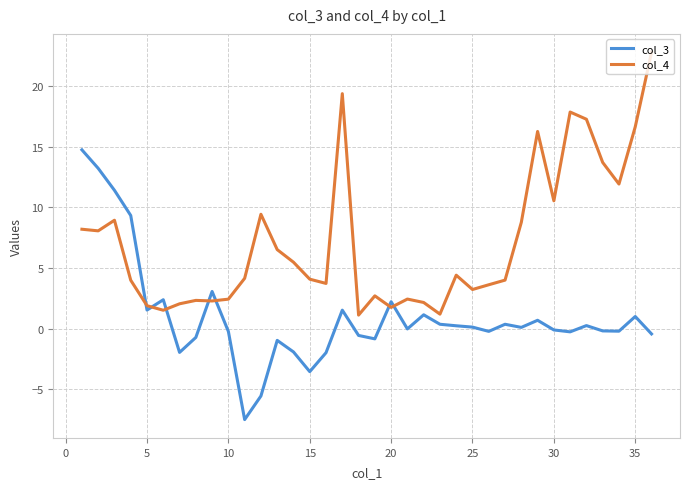

What is the difference between the maximum and minimum values in the col_4 series?

21.7